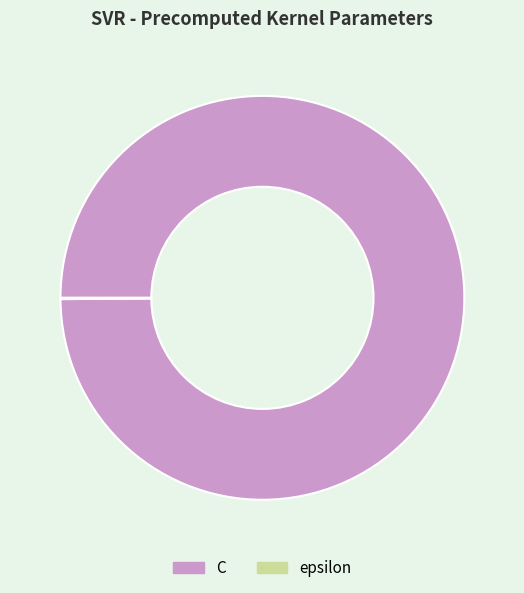

Is it true that C is 92% of the pie?

False